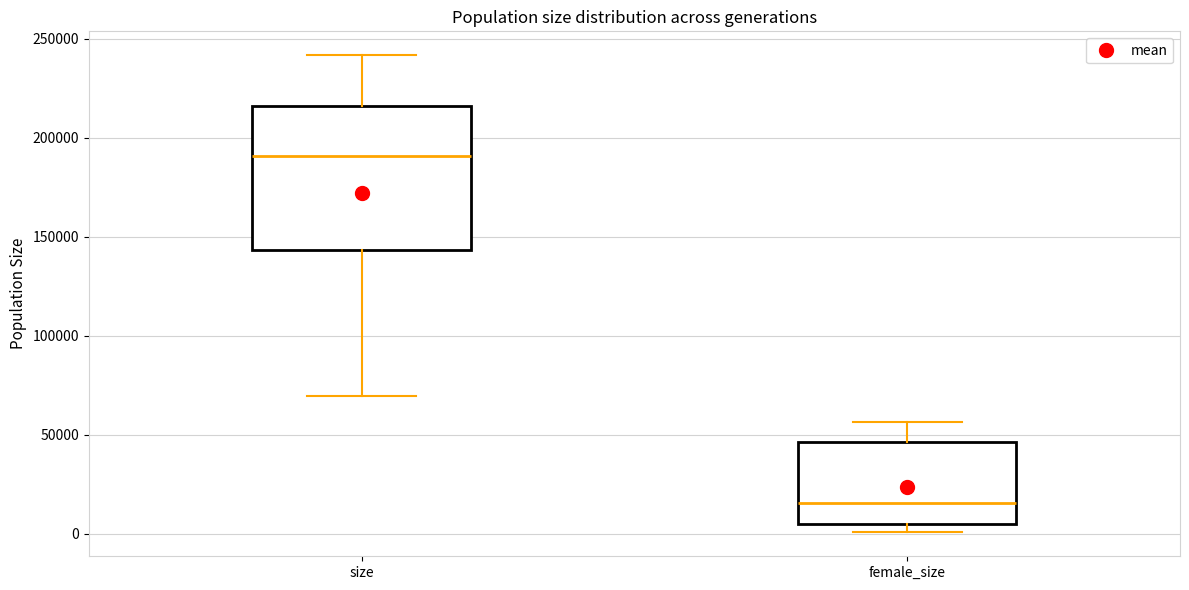

Reading left to right, read every box against the y-axis: the position of its median line, the range the box covers, and the ends of its whiskers. The values are not printed on the chart, so give them approximately, as read against the axis.

size: median 190000, box 145000 to 215000, whiskers 70000 to 240000
female_size: median 15000, box 5000 to 45000, whiskers 0 to 55000